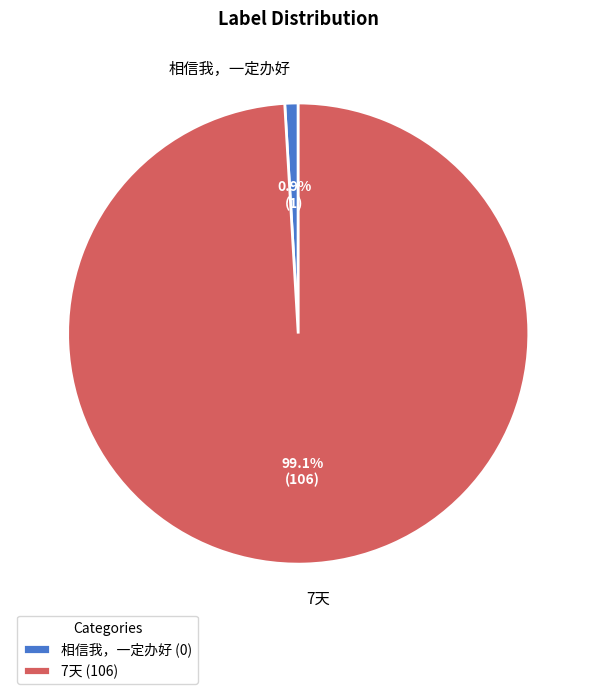

Combined, do 7天 and 相信我，一定办好 account for over 50%?

Yes